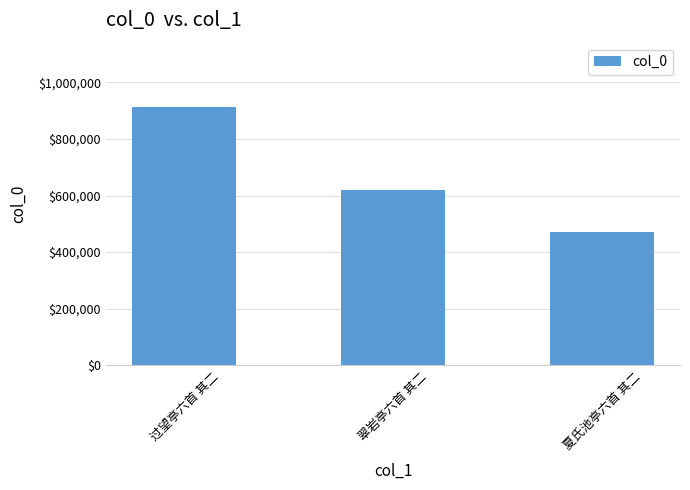

Rank the categories by value from highest to lowest.

过望亭六首 其二, 翠岩亭六首 其二, 夏氏池亭六首 其二